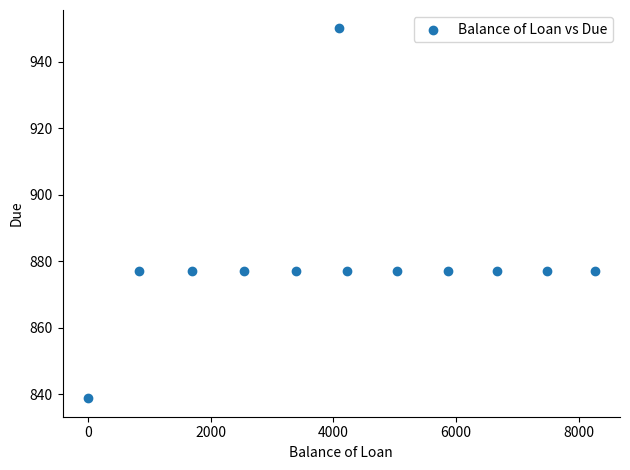

What is the range of X values (max minus min)?

8261.6